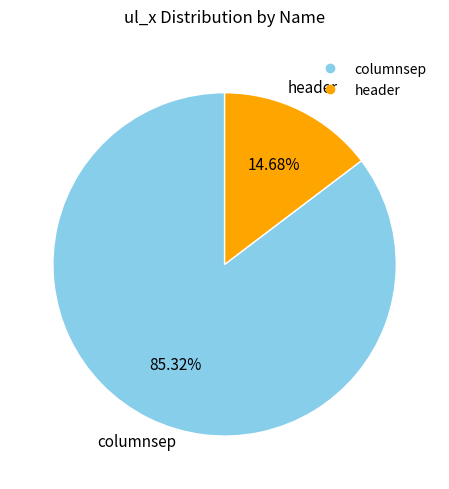

Count the number of slices in the pie.

2